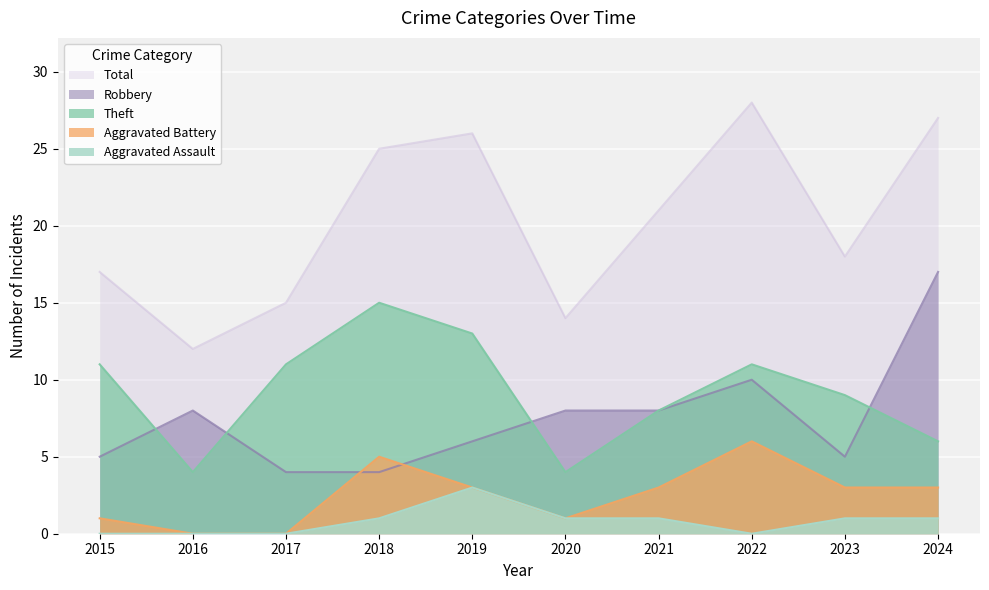

What is the value of the Aggravated Assault point at the 9th from the left?

1